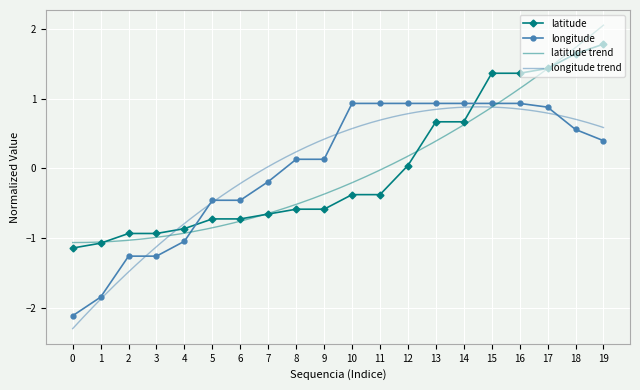

Which has a higher value, 15 or 12?

15